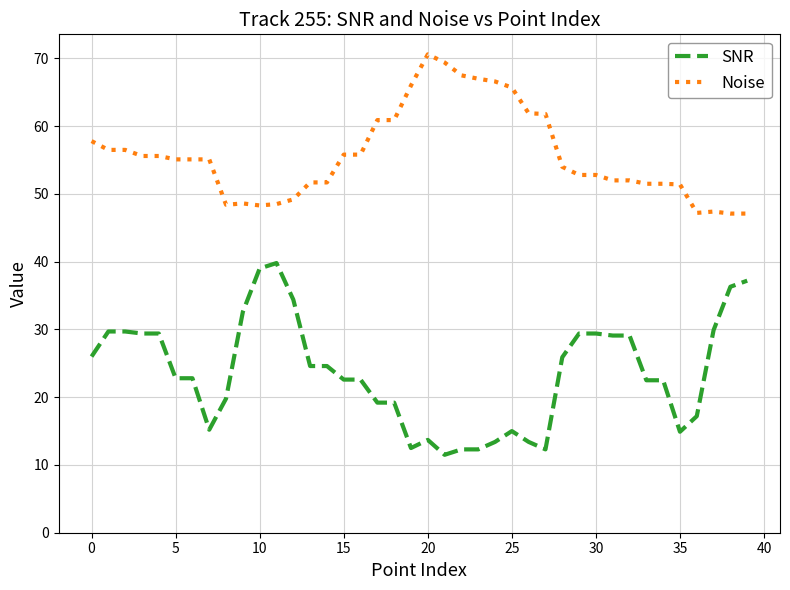

Which series has the largest total across all categories?

Noise